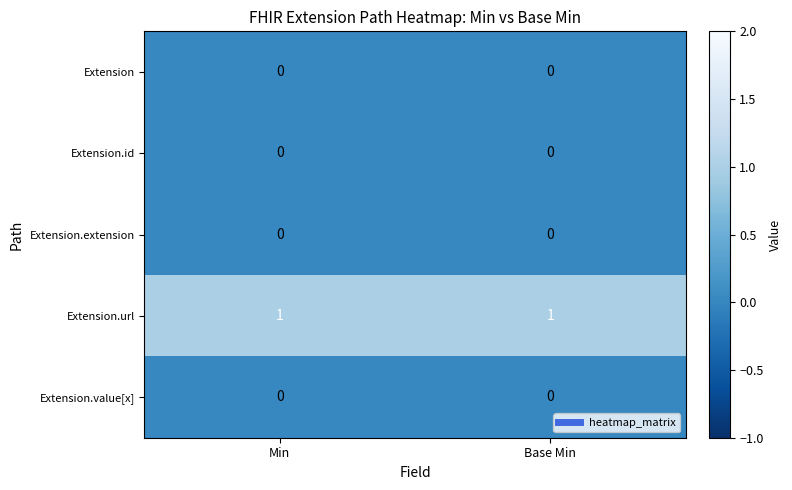

What is the total value across all series at Min?

1